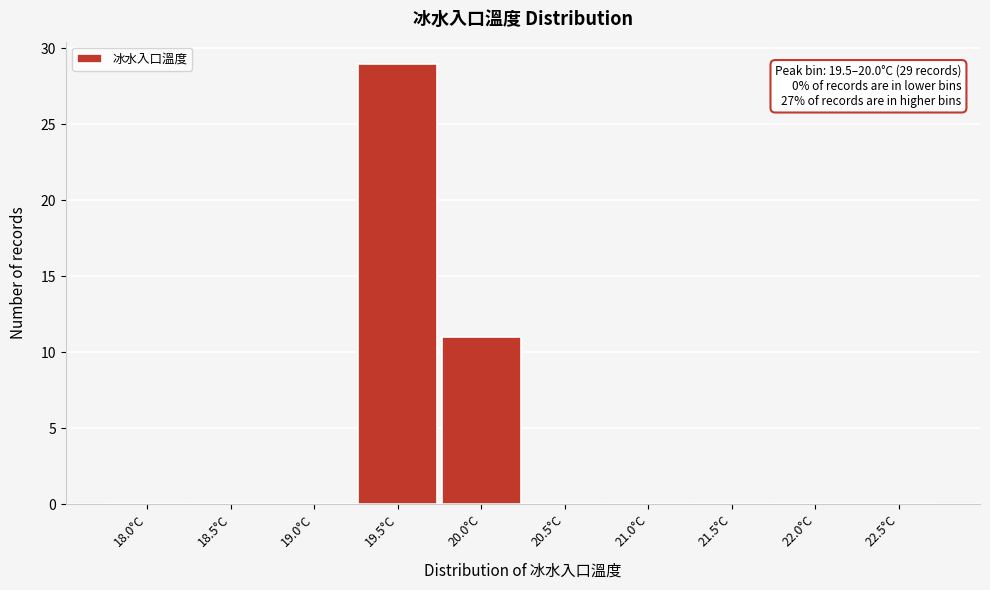

Reading left to right, extract all data points from this chart.

18.0°C=0	18.5°C=0	19.0°C=0	19.5°C=29	20.0°C=11	20.5°C=0	21.0°C=0	21.5°C=0	22.0°C=0	22.5°C=0